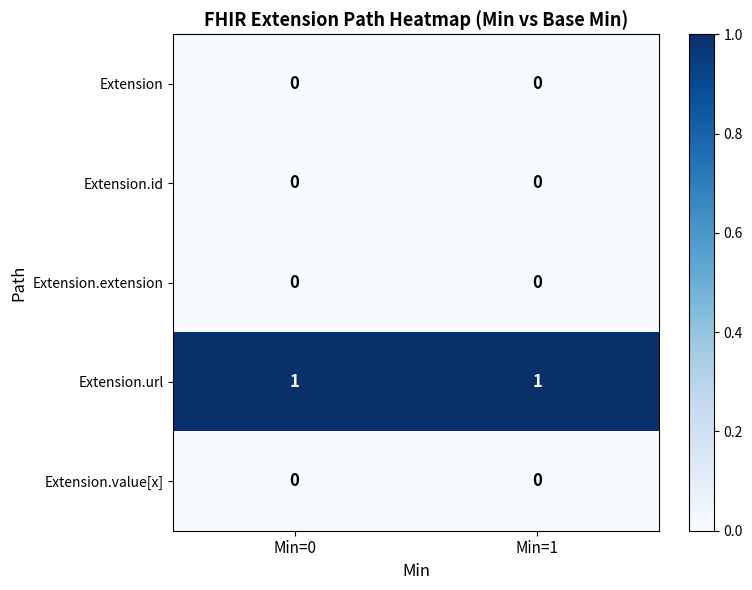

Which series has the largest total across all categories?

Extension.url